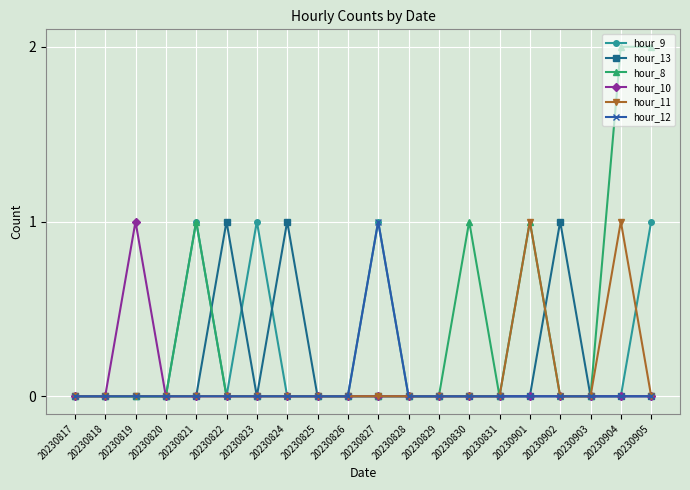

What is the sum of all hour_8 values?

7